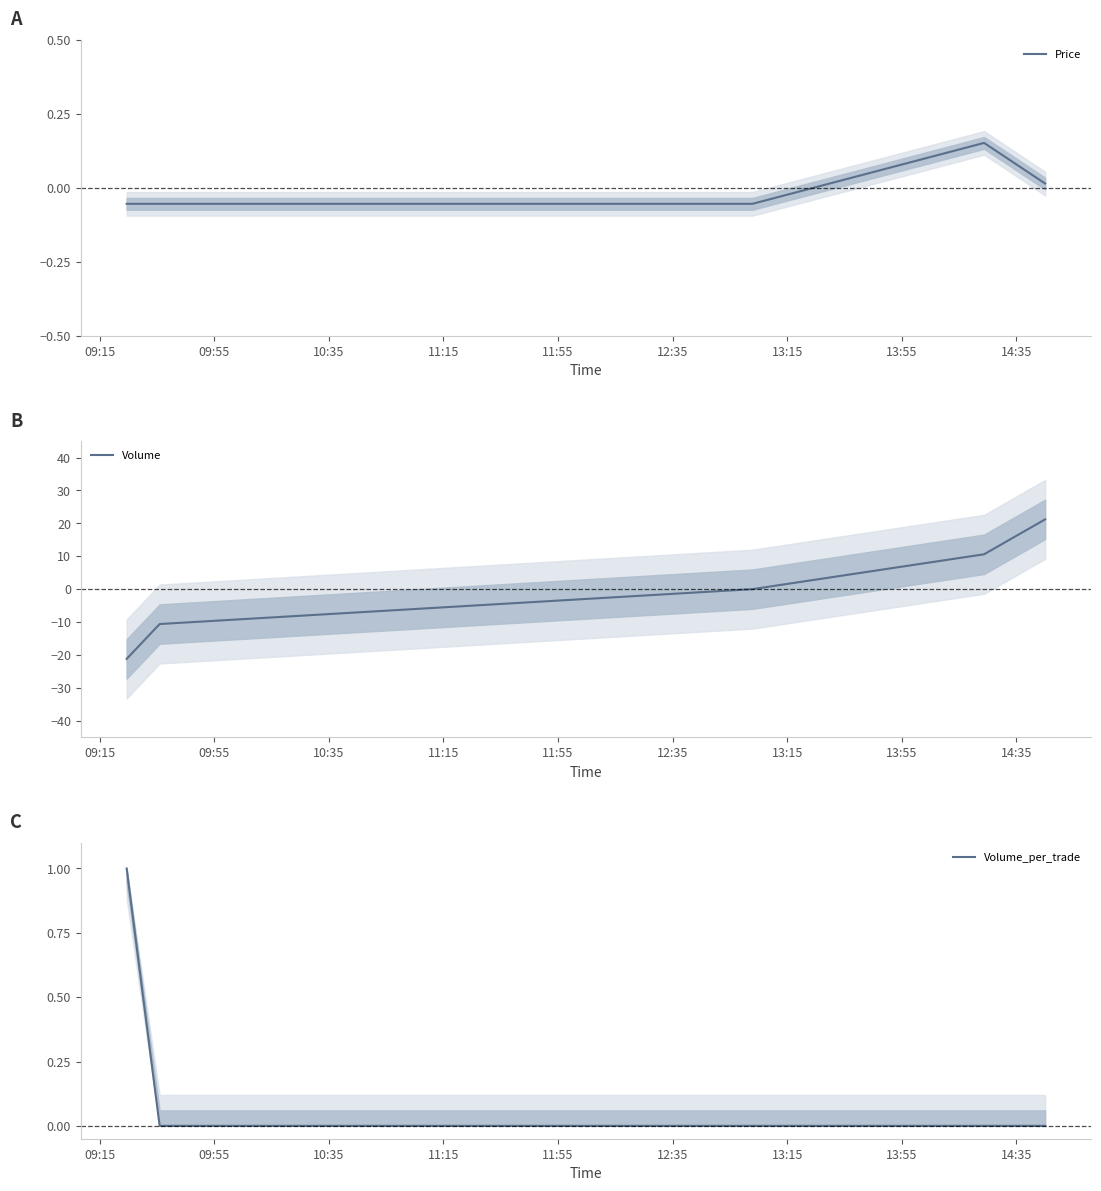

How many lines are shown in the chart?

3